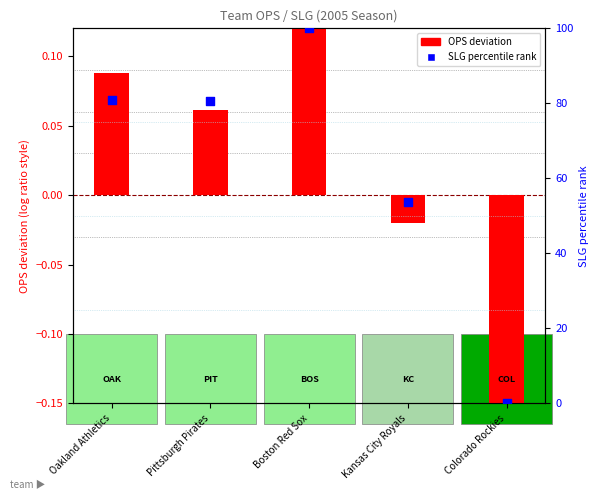

Is the value of OPS deviation at Colorado Rockies greater than the value of SLG percentile rank at Kansas City Royals?

No